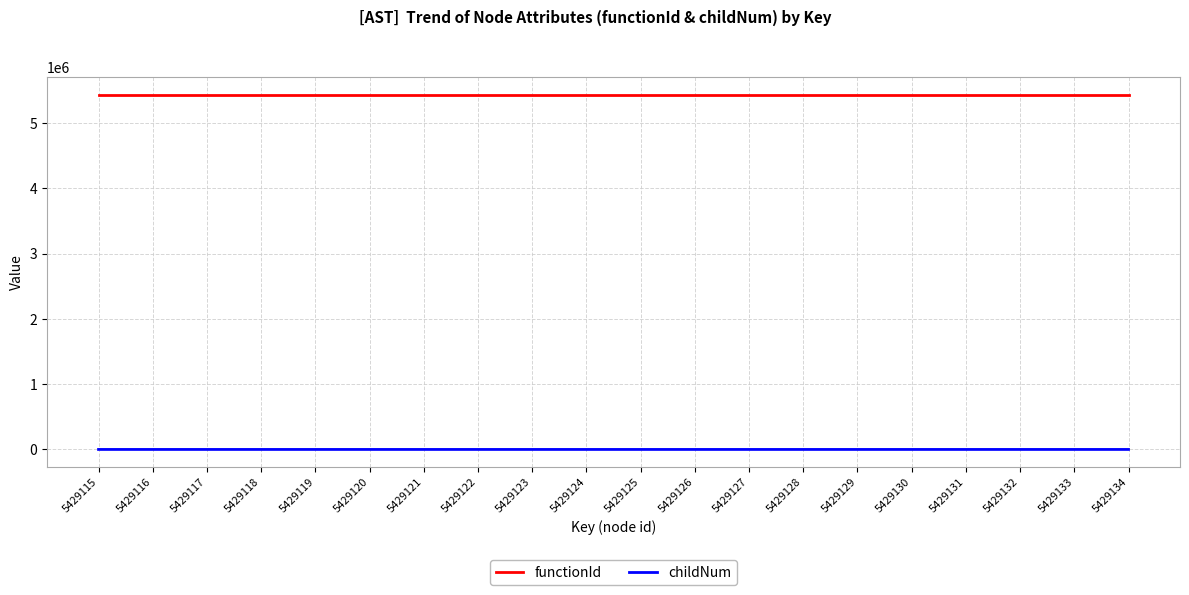

The value of functionId at 5429124 is 8722364. True or false?

False